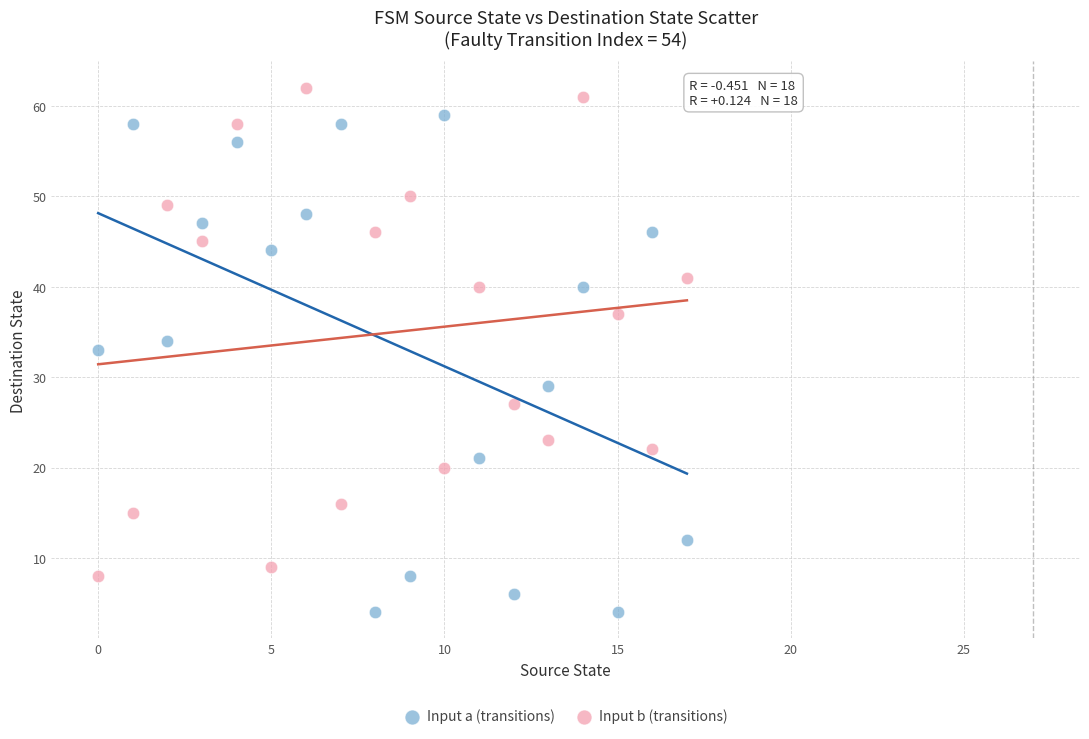

In the Input b (transitions) series, what Y value is closest to 35?

37